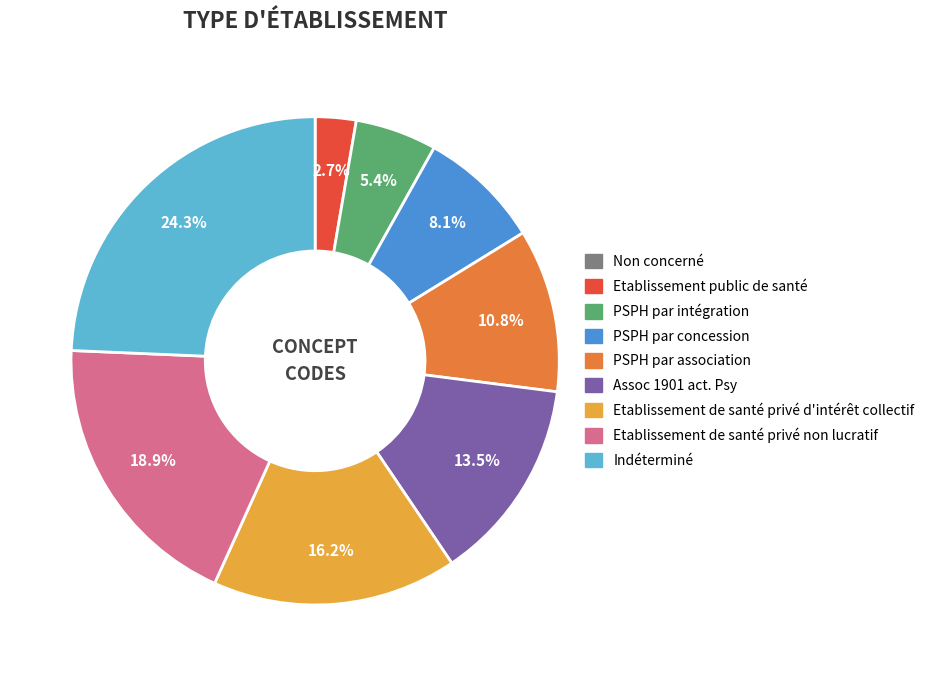

Approximately how many times larger is the value at Etablissement de santé privé d'intérêt collectif compared to Assoc 1901 act. Psy?

1.2